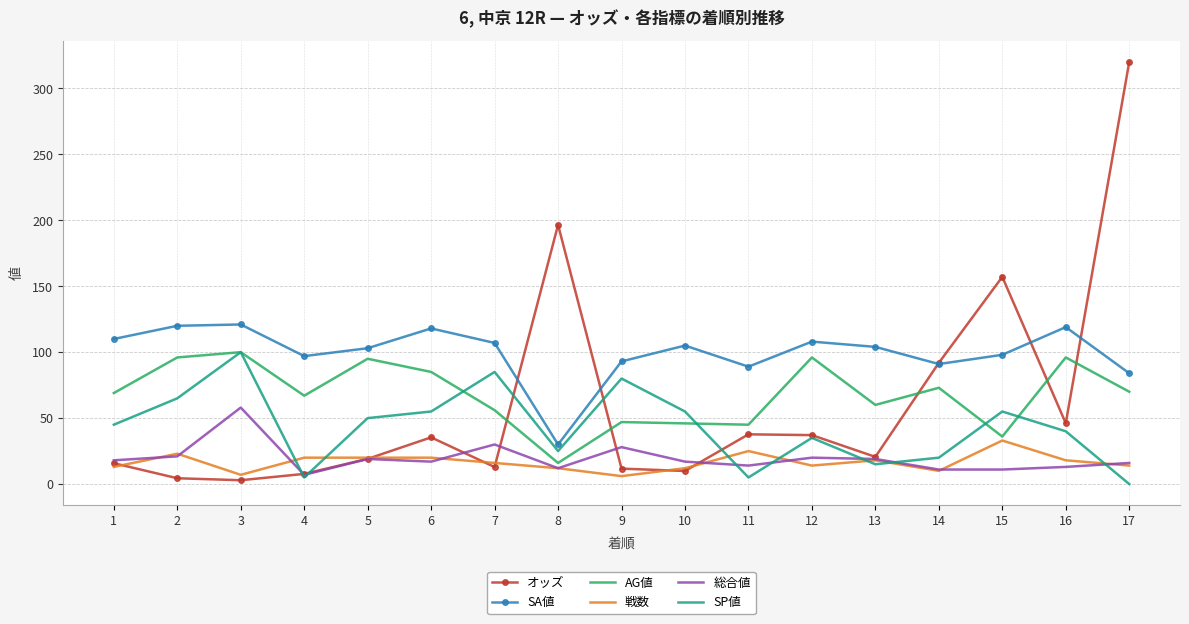

What is the difference between the maximum and second lowest values in the SP値 series?

95.0